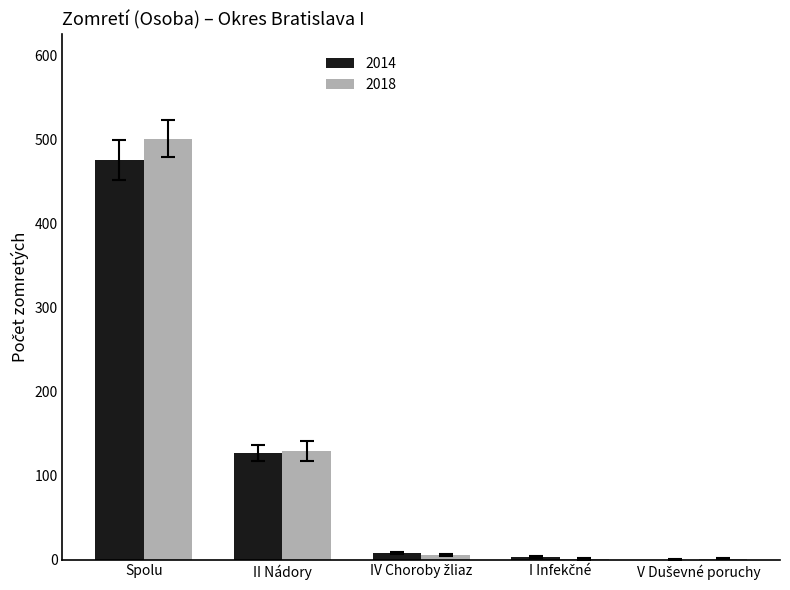

What is the sum of the 2014 values at Spolu and II Nádory?

603